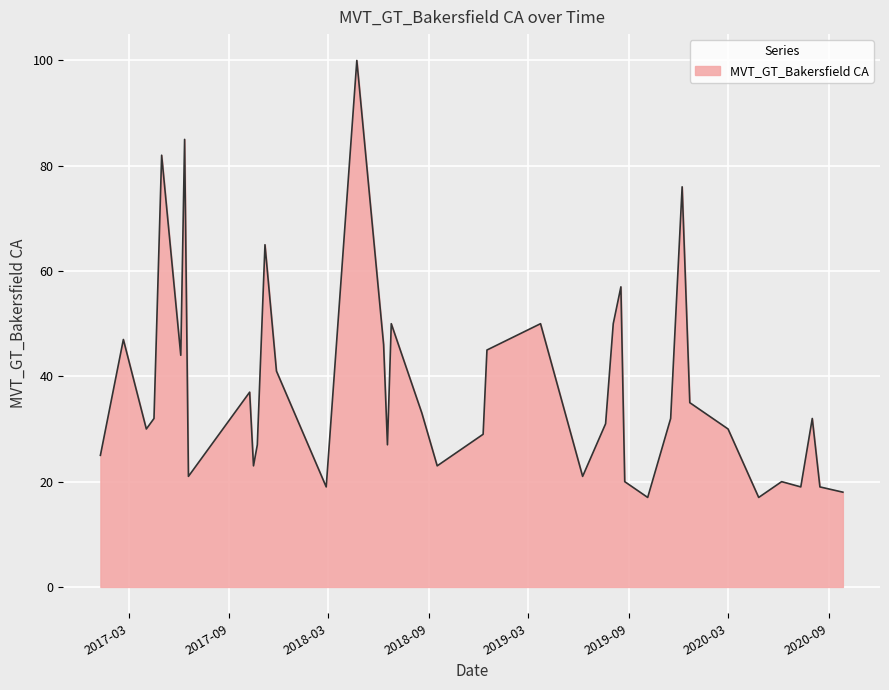

What is the minimum value shown in the chart?

17